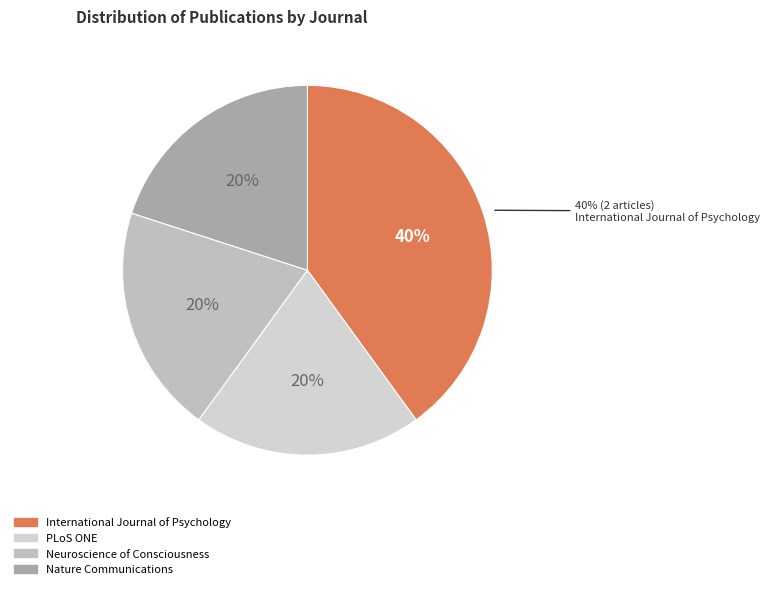

Count the number of slices in the pie.

4